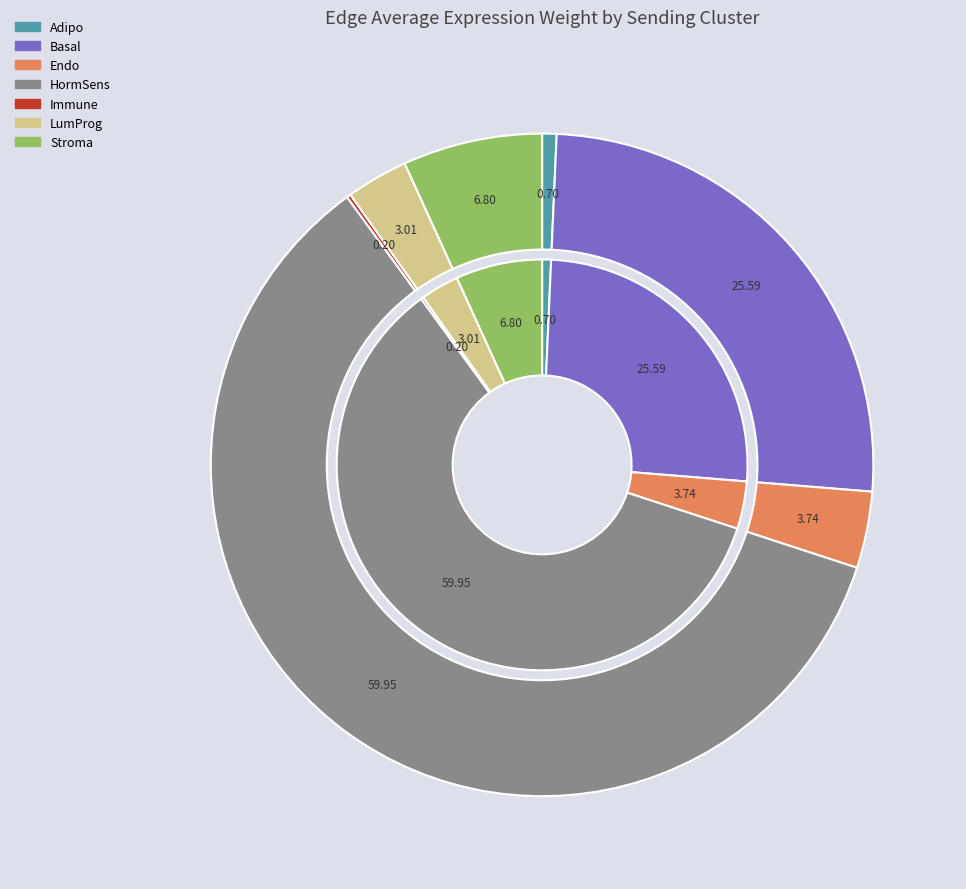

Which series has the largest range (max minus min)?

Adipo